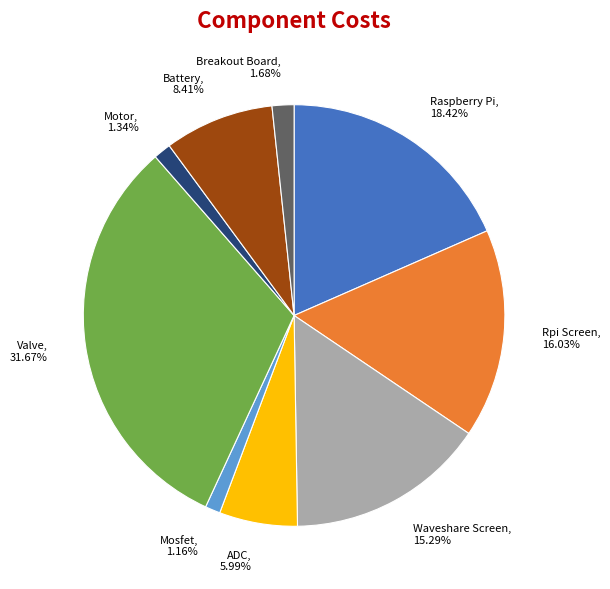

What percentage is the Rpi Screen slice, to the nearest percent?

16%